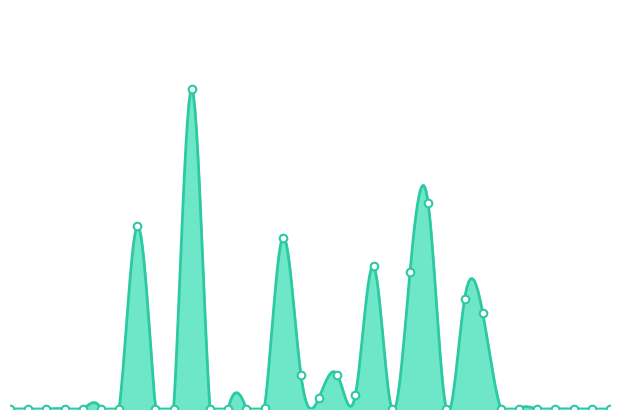

What is the change in value from 强生口手80_1 to 强生无香20_3?

+2